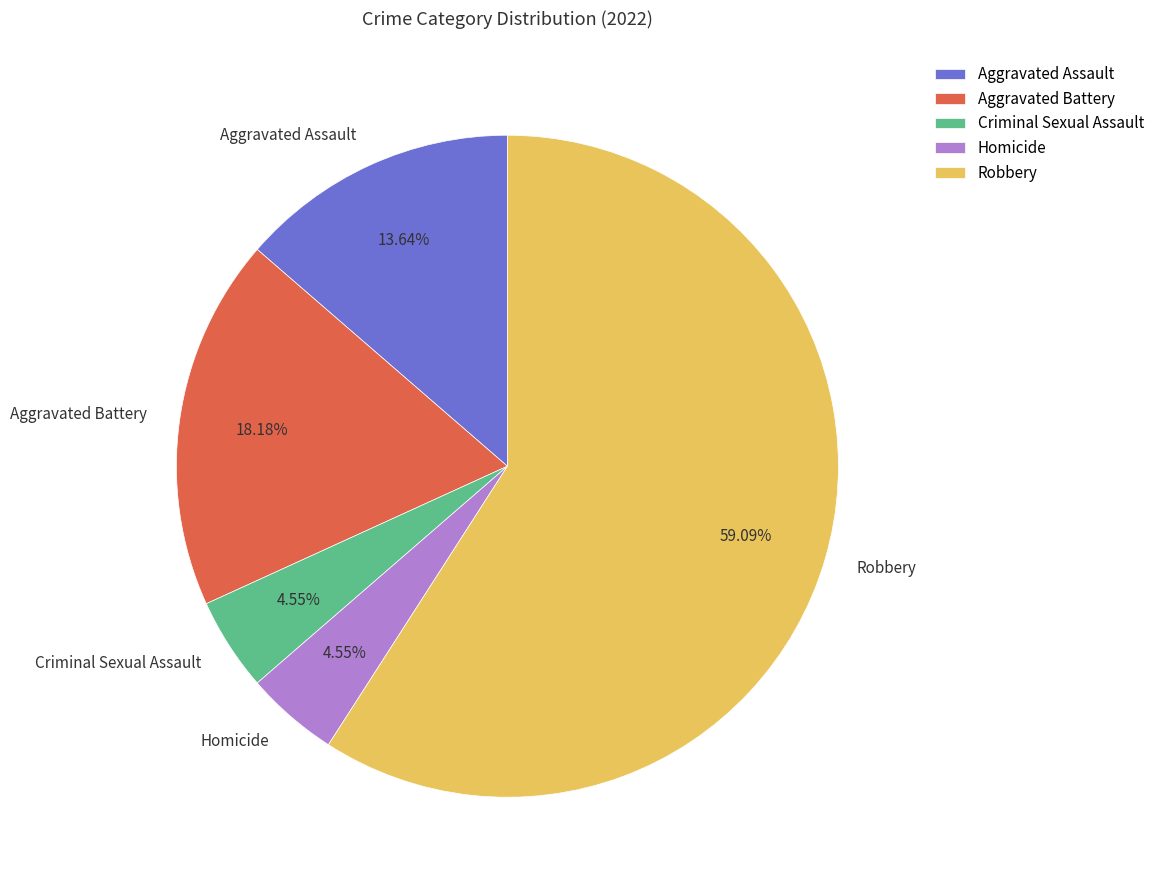

What is the ratio of the value at Aggravated Battery to the value at Homicide?

4.0